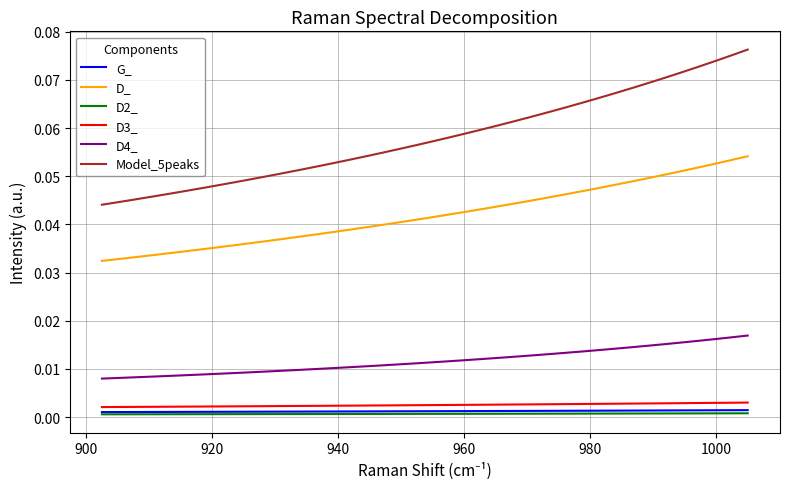

Which series has the largest total across all categories?

Model_5peaks